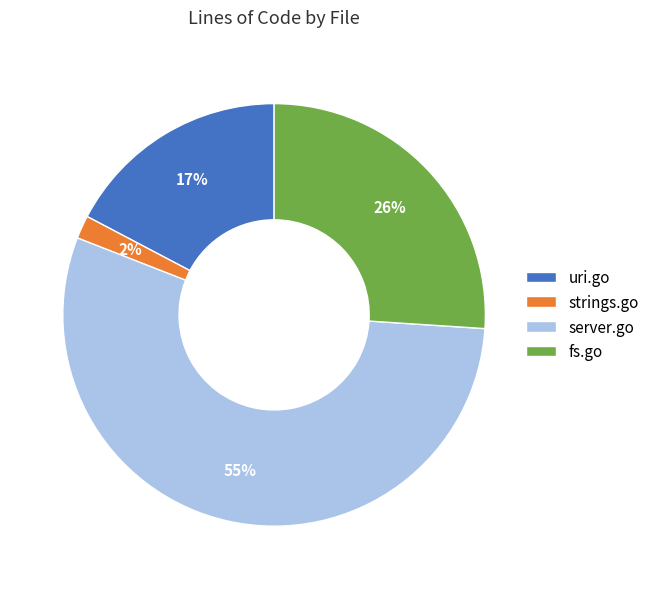

What percentage is the fs.go slice, to the nearest percent?

26%